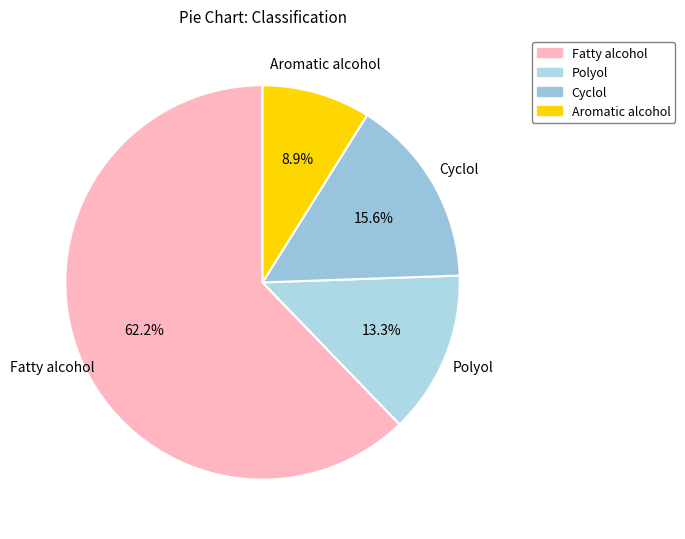

What percentage is NOT represented by Aromatic alcohol?

91.1%